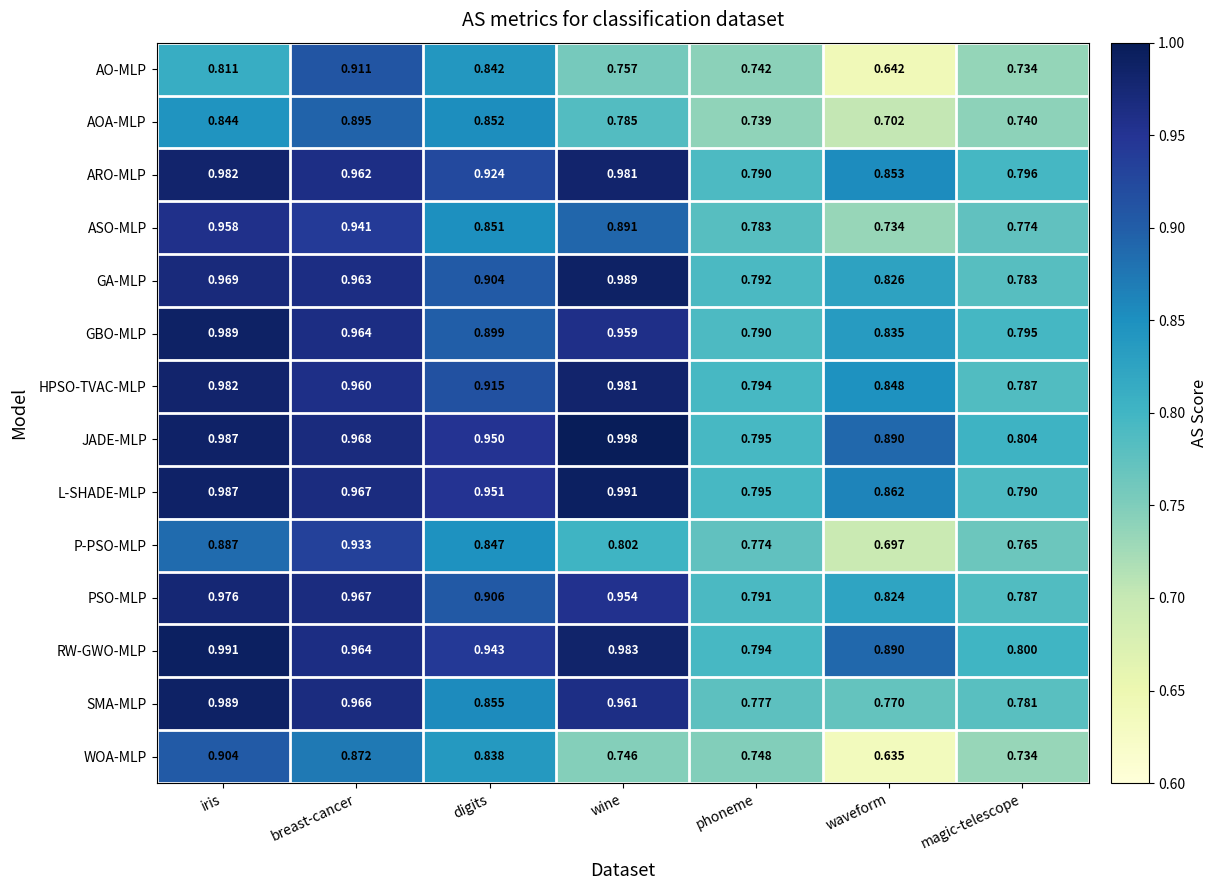

Where is AO-MLP nearest to the value 0?

waveform